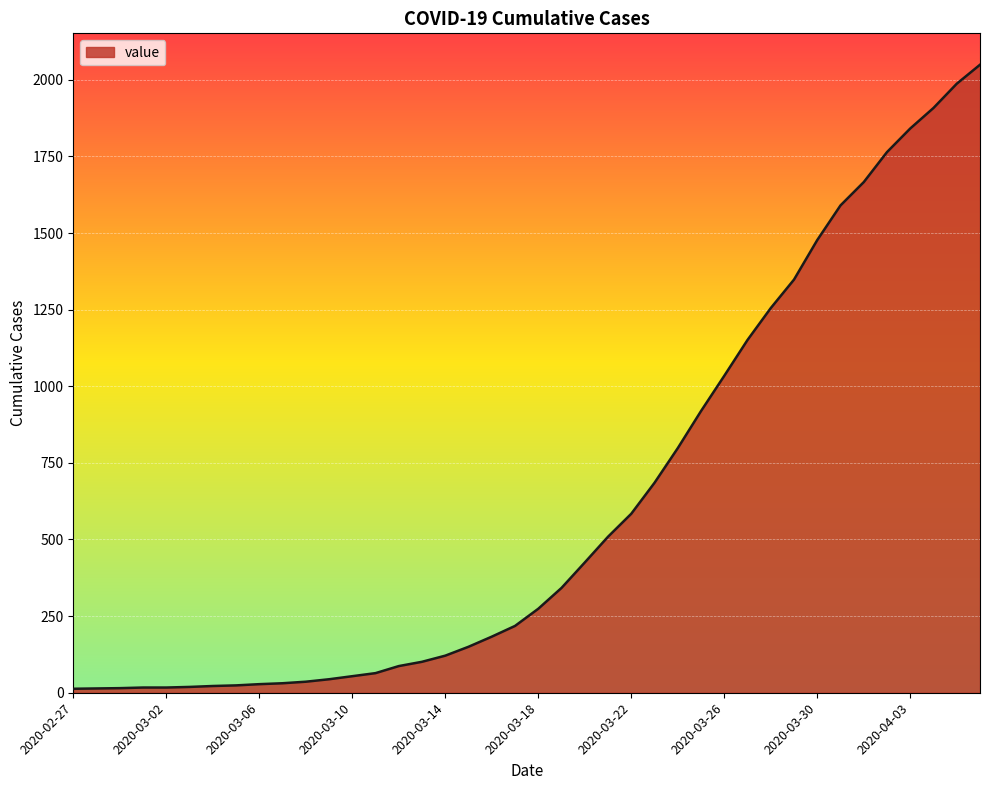

What is the difference between the maximum and minimum values?

2036